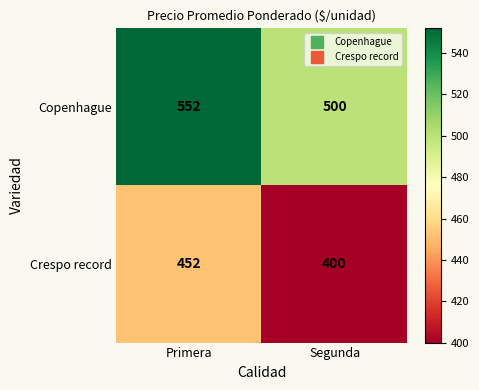

The value of Copenhague at Primera is 929. True or false?

False